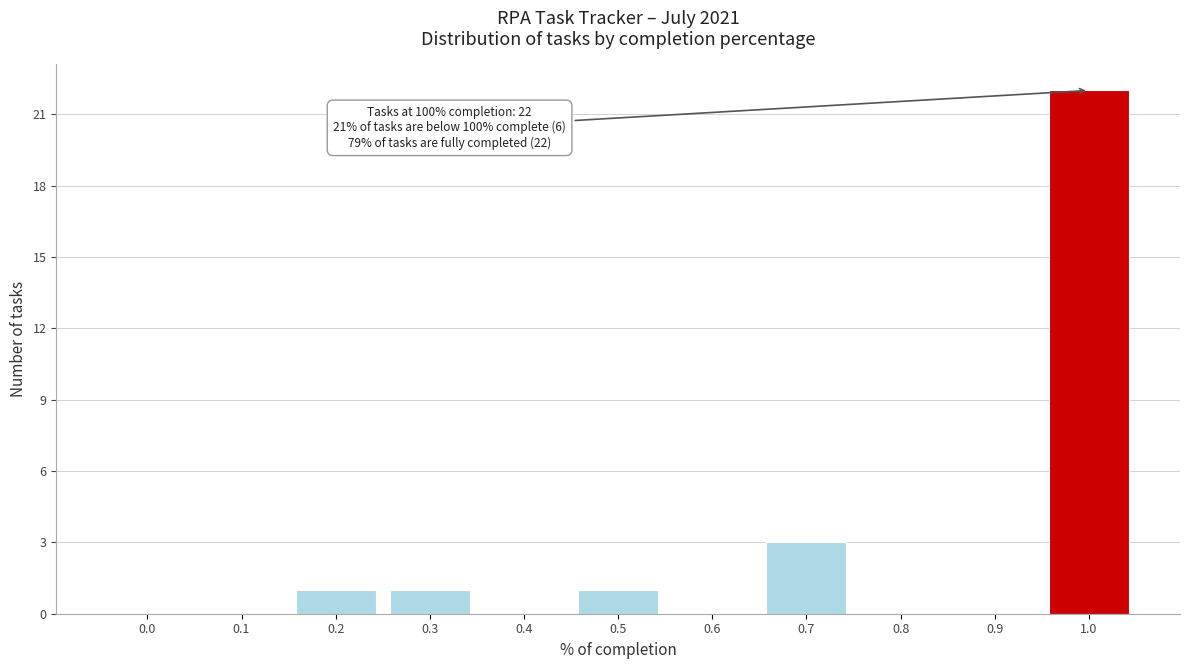

Reading left to right, extract all data points from this chart.

0.0=0	0.1=0	0.2=1	0.3=1	0.4=0	0.5=1	0.6=0	0.7=3	0.8=0	0.9=0	1.0=22